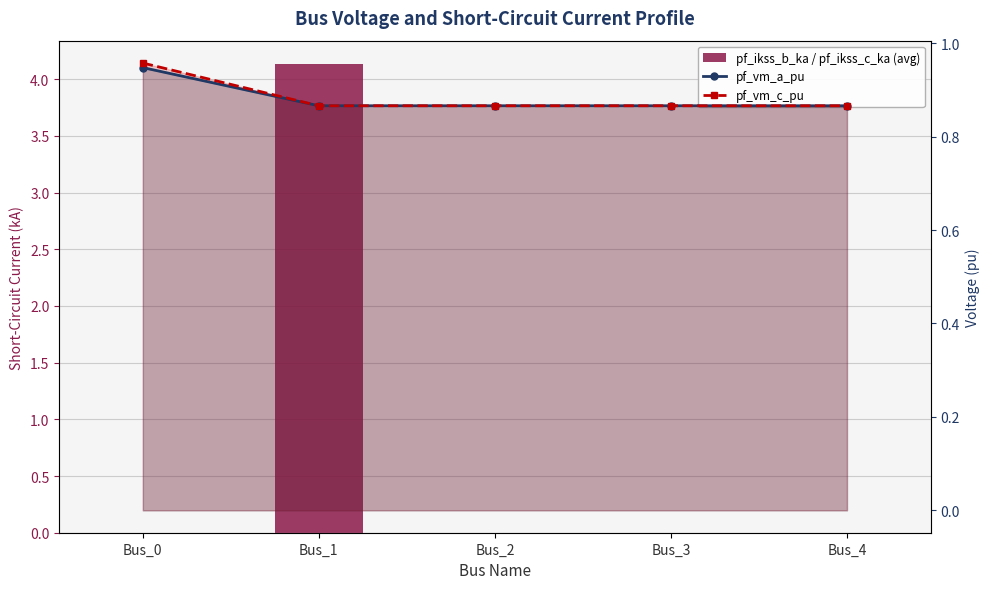

Where is pf_ikss_b_ka / pf_ikss_c_ka (avg) nearest to the value 2?

Bus_0